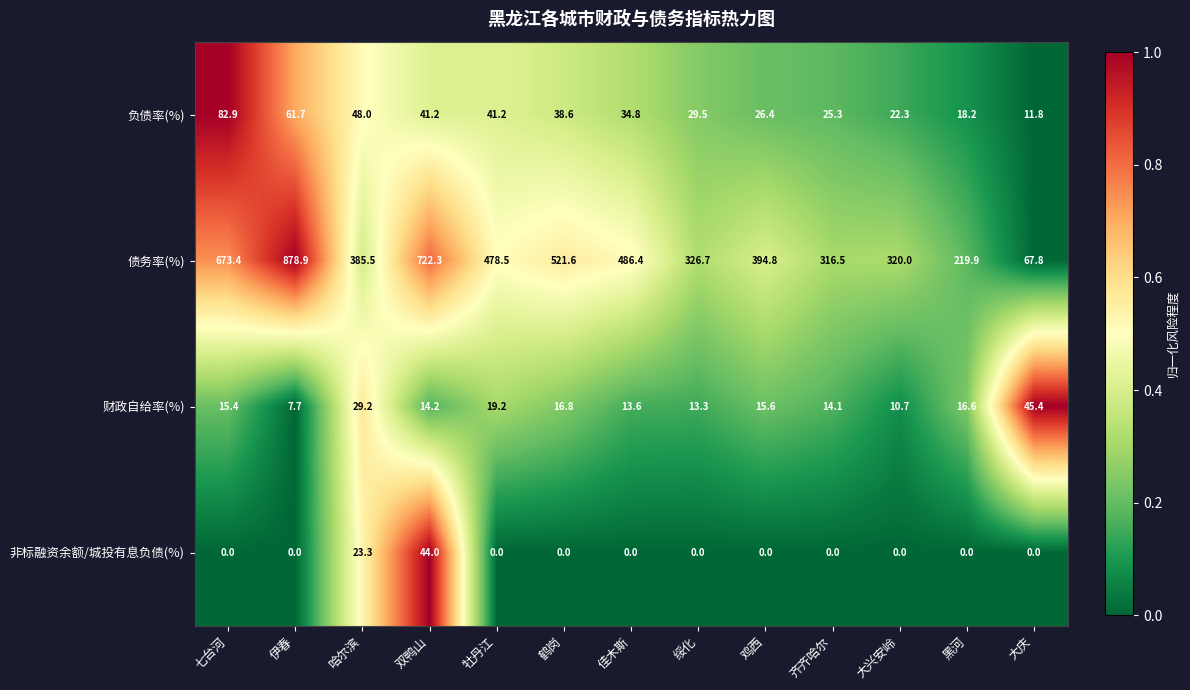

Between 七台河 and 牡丹江, which series saw the biggest shift?

债务率(%)